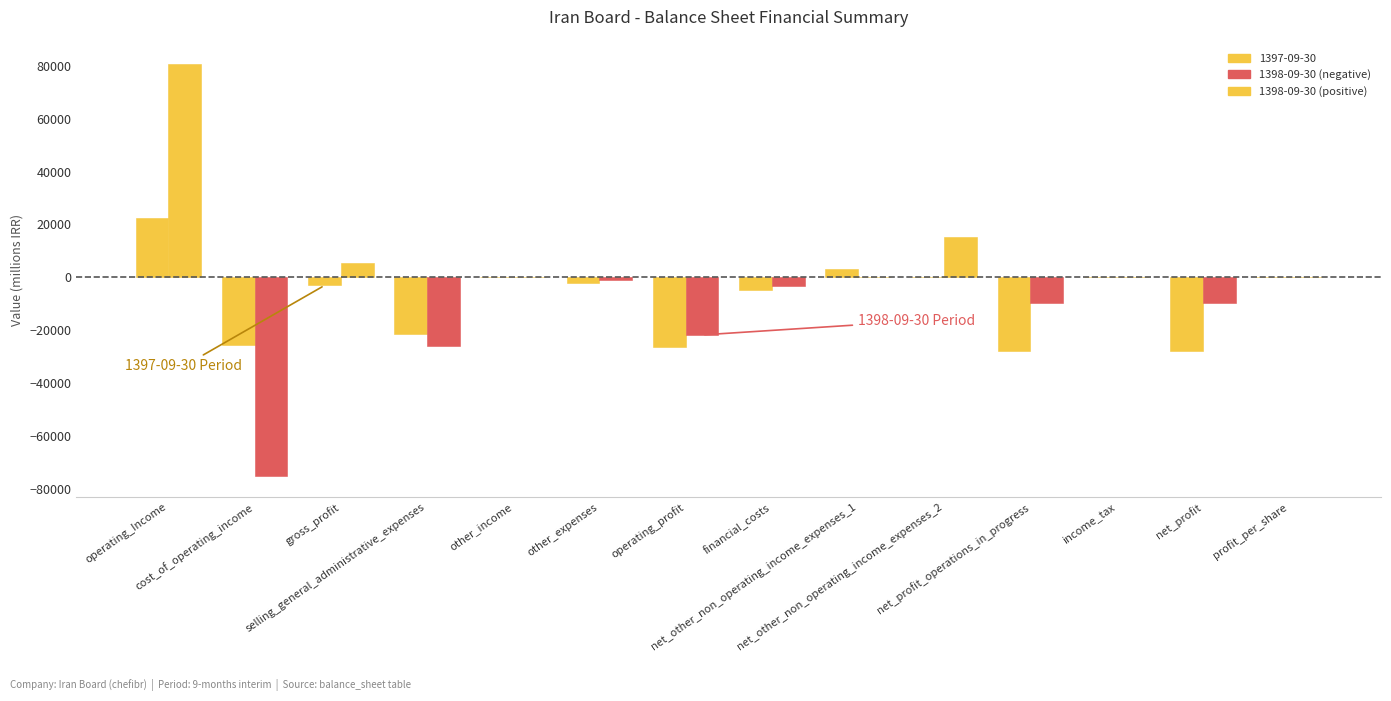

Between net_other_non_operating_income_expenses_2 and financial_costs, which is larger?

net_other_non_operating_income_expenses_2